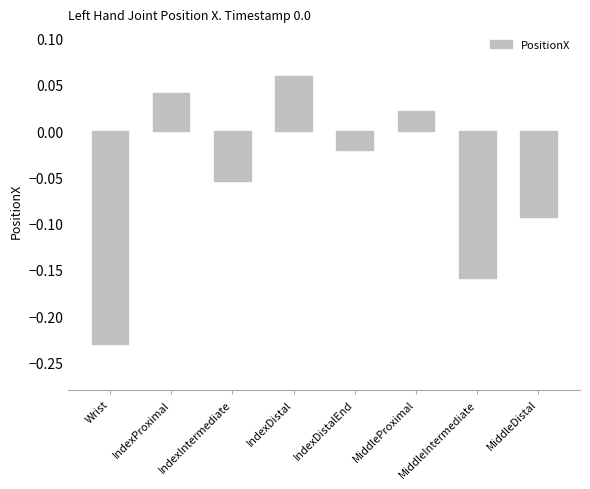

Where does the data first go above 0?

IndexProximal